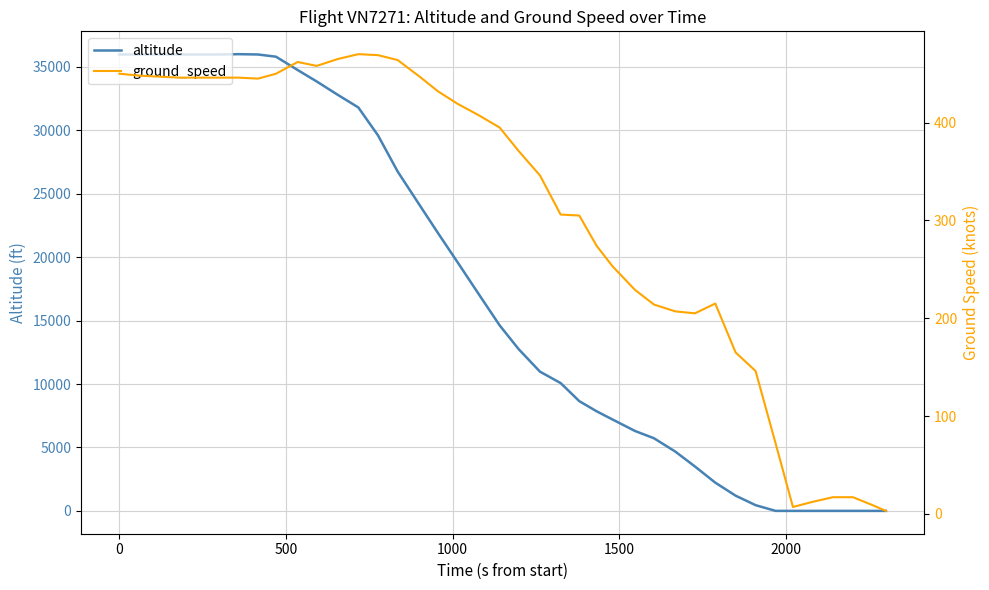

How many lines are shown in the chart?

2